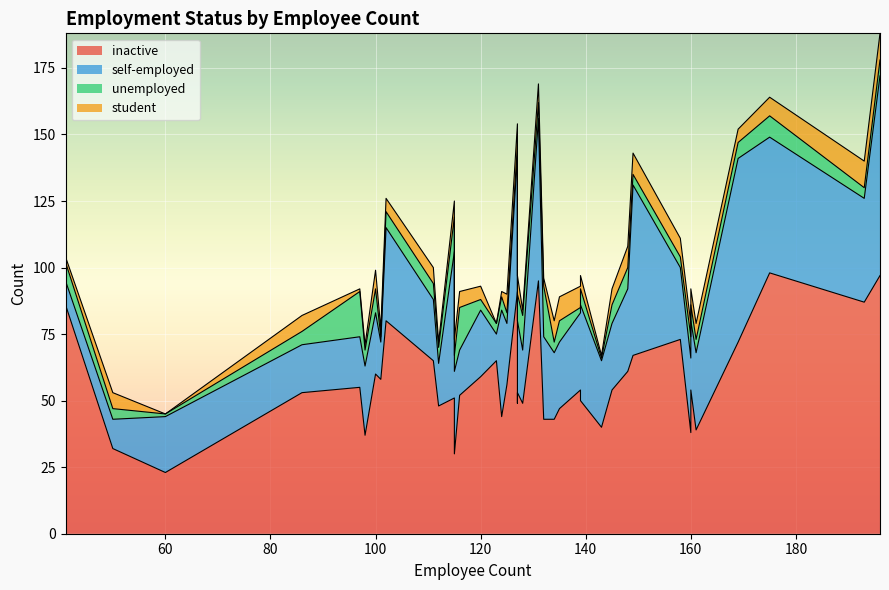

Which series has the largest range (max minus min)?

inactive